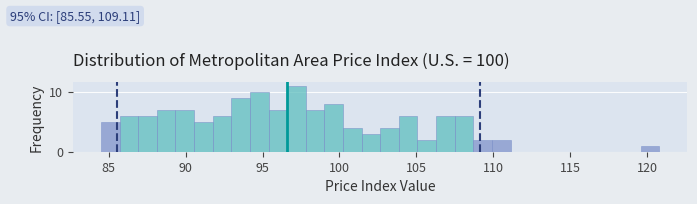

Around what value on the x-axis is the tallest bar? Give the approximate position of its centre, as read against the axis.

97.0